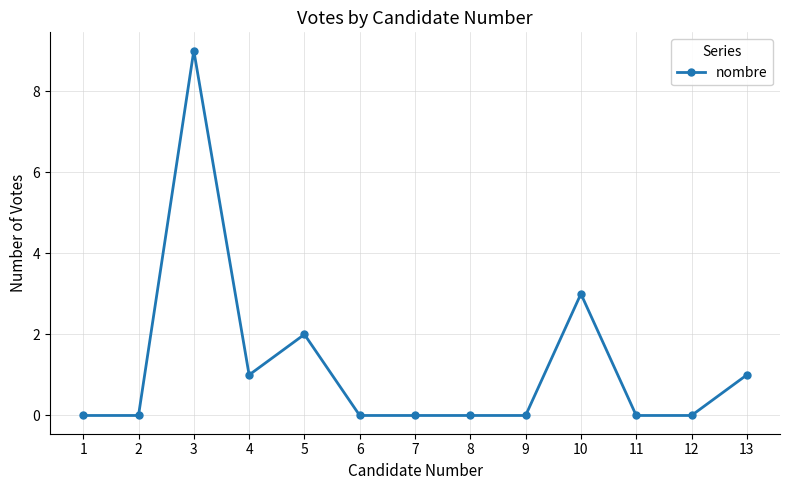

Reading right to left, list all the values displayed in this chart.

13=1	12=0	11=0	10=3	9=0	8=0	7=0	6=0	5=2	4=1	3=9	2=0	1=0